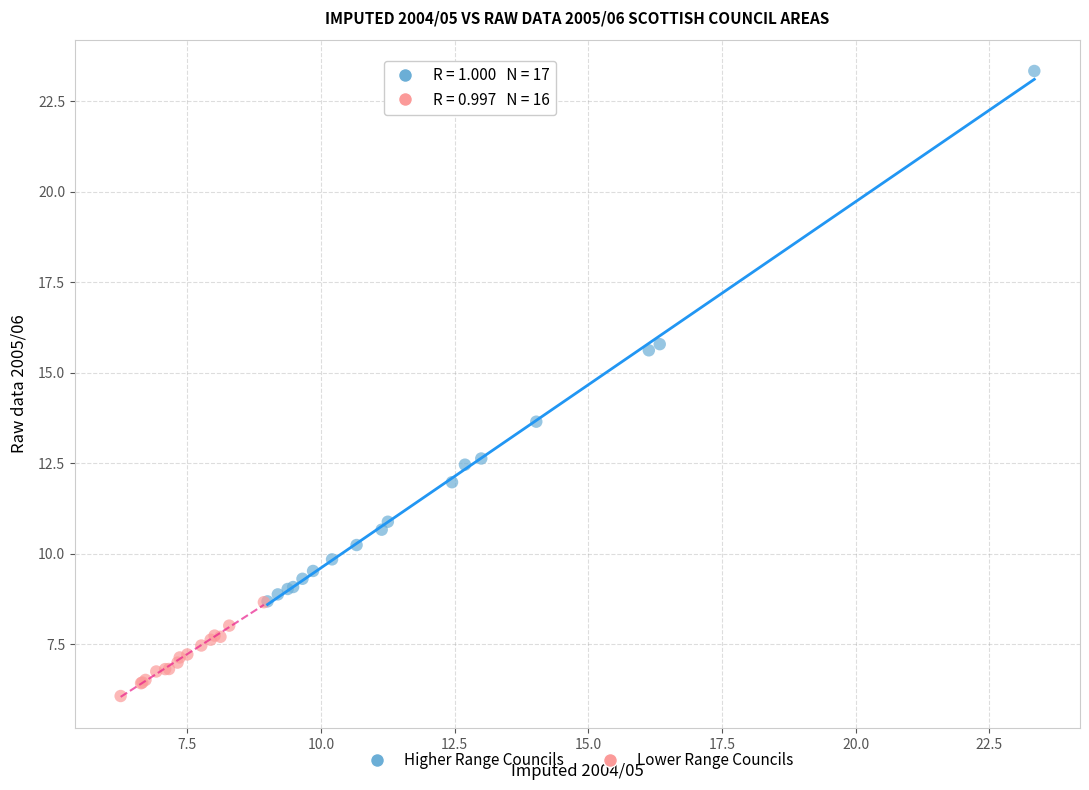

Which series reaches the minimum Y coordinate?

Lower Range Councils